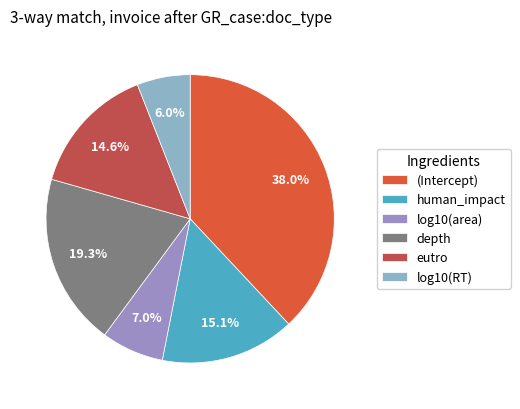

To the nearest percent, what portion does eutro represent?

15%